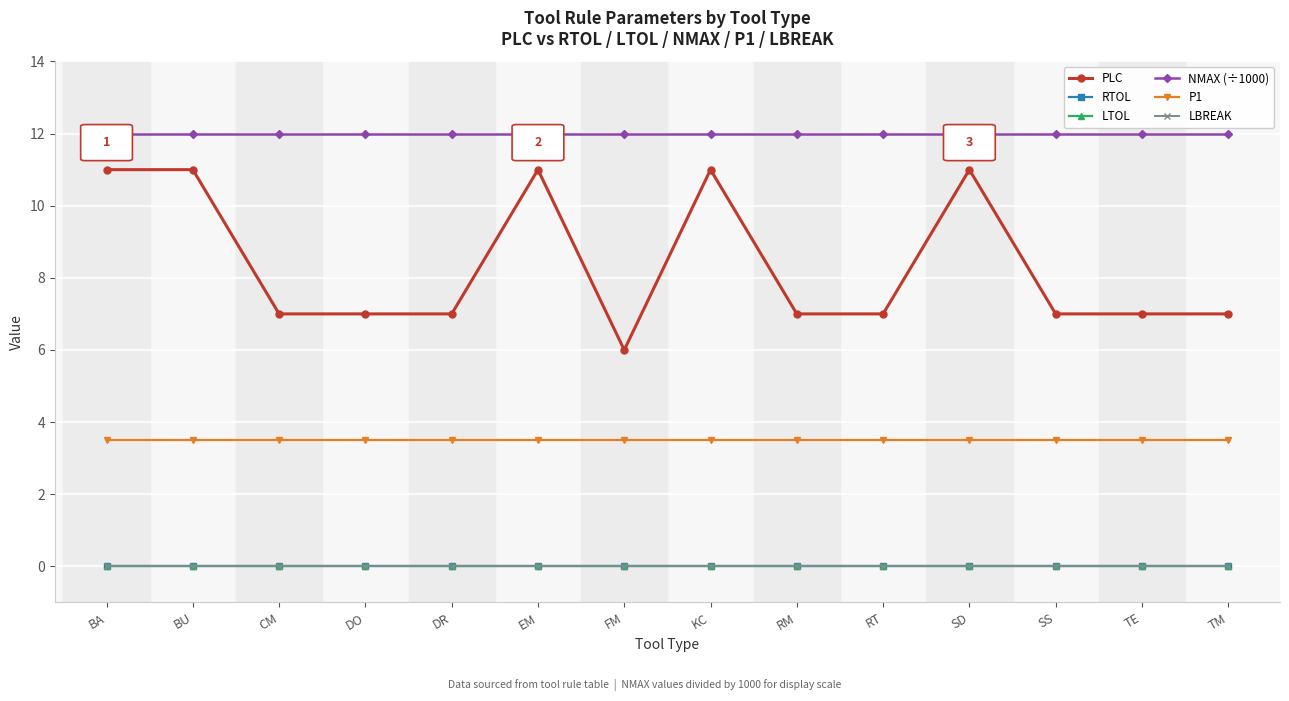

True or false: PLC and LTOL intersect in this chart.

False